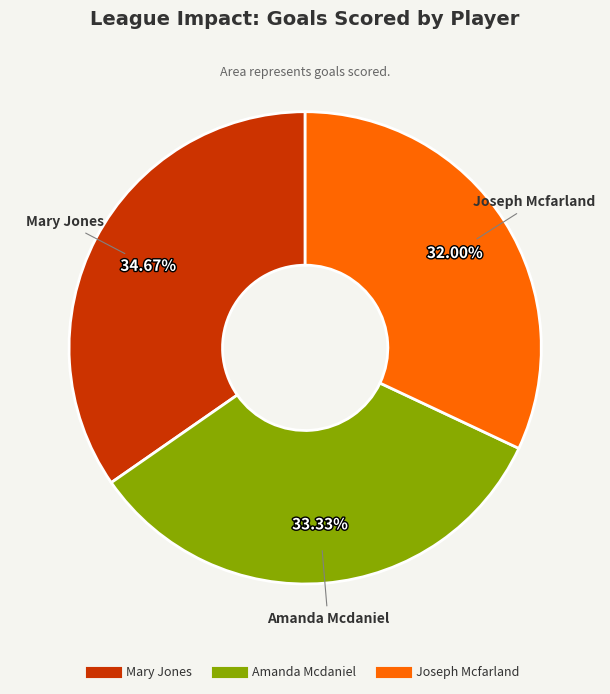

How many segments does this pie chart have?

3